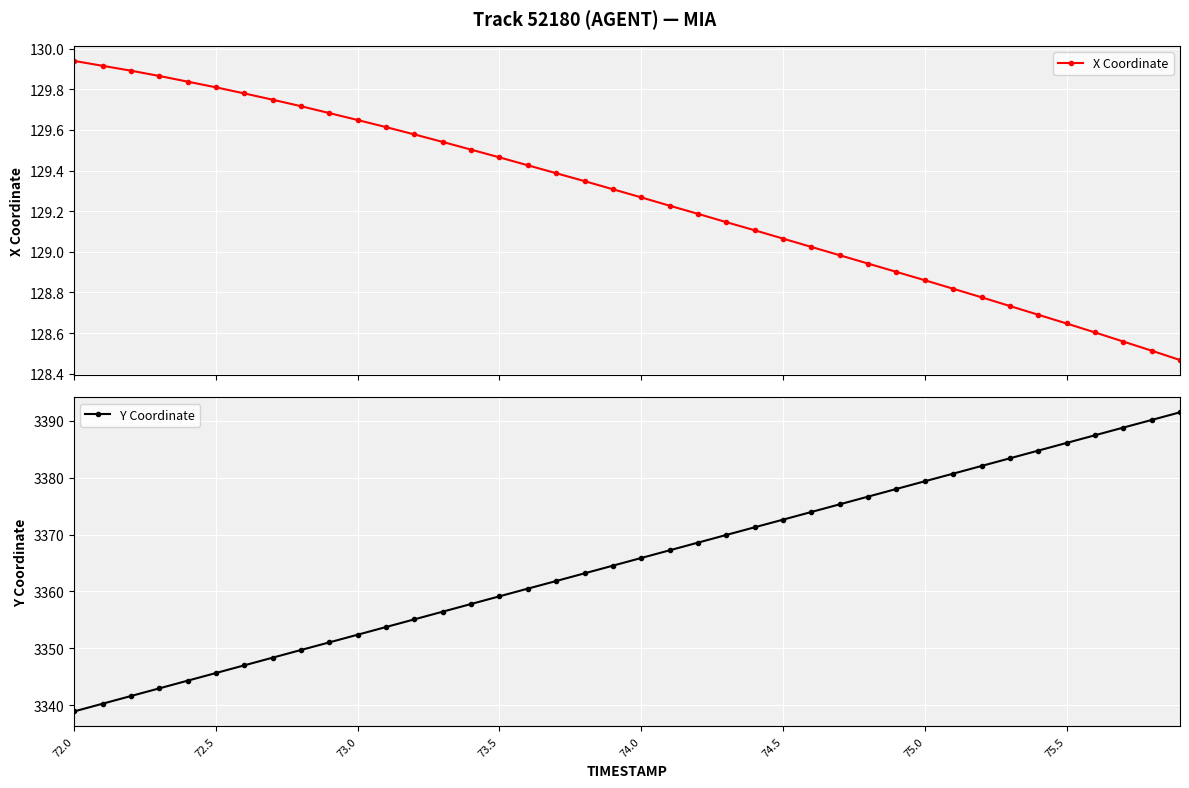

True or false: Y Coordinate has more than 0 points higher than both neighbors.

False